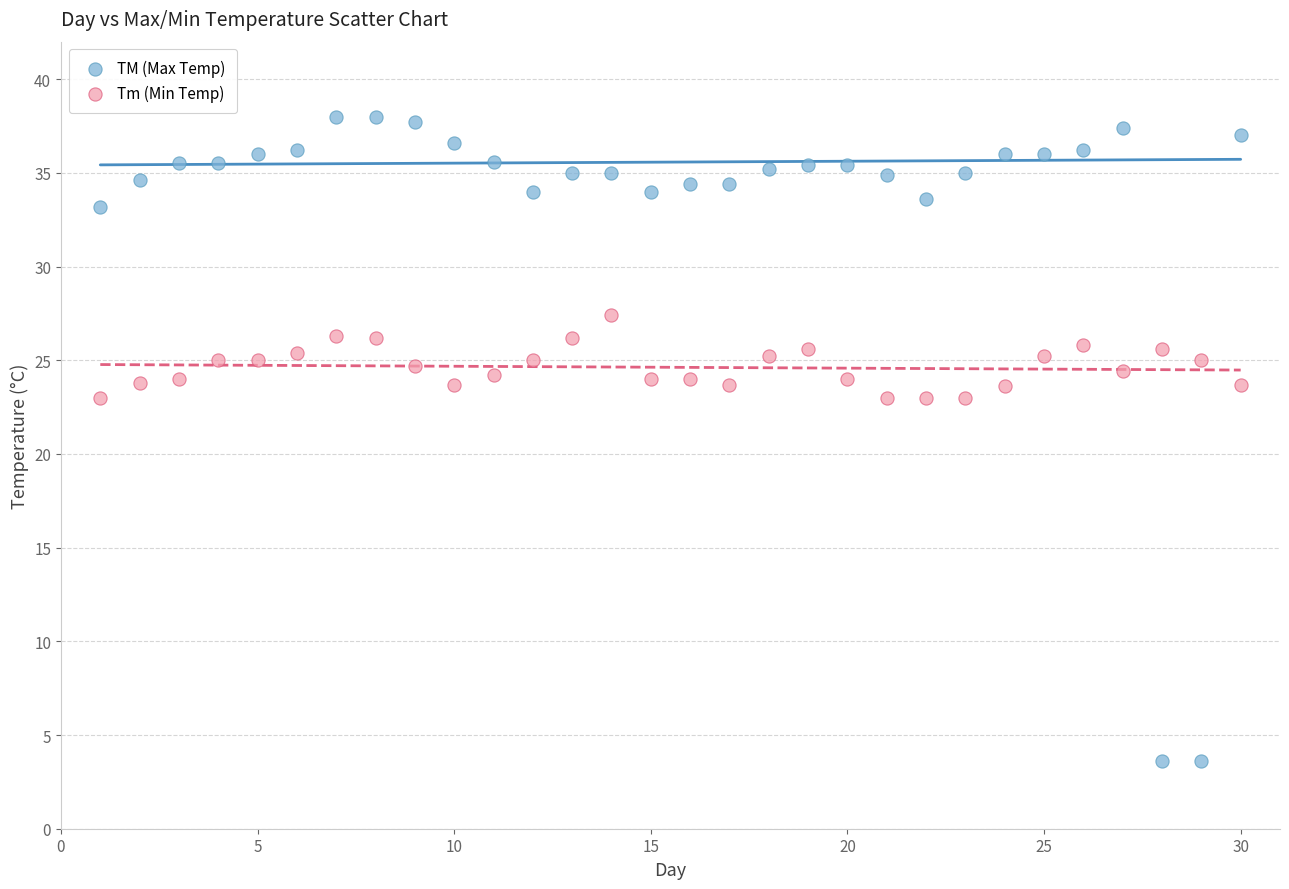

Which series reaches the minimum Y coordinate?

TM (Max Temp)